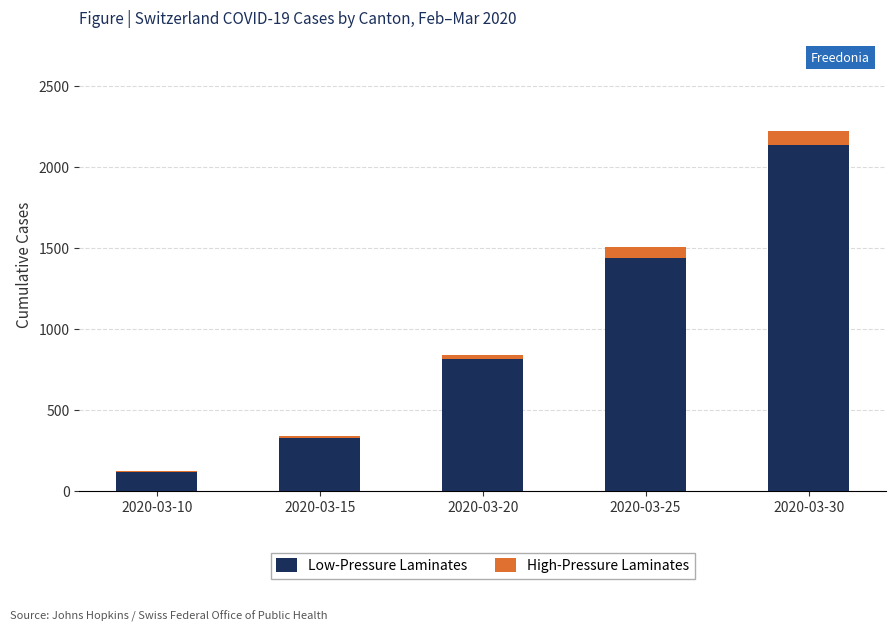

At which label does Low-Pressure Laminates reach its peak?

2020-03-30